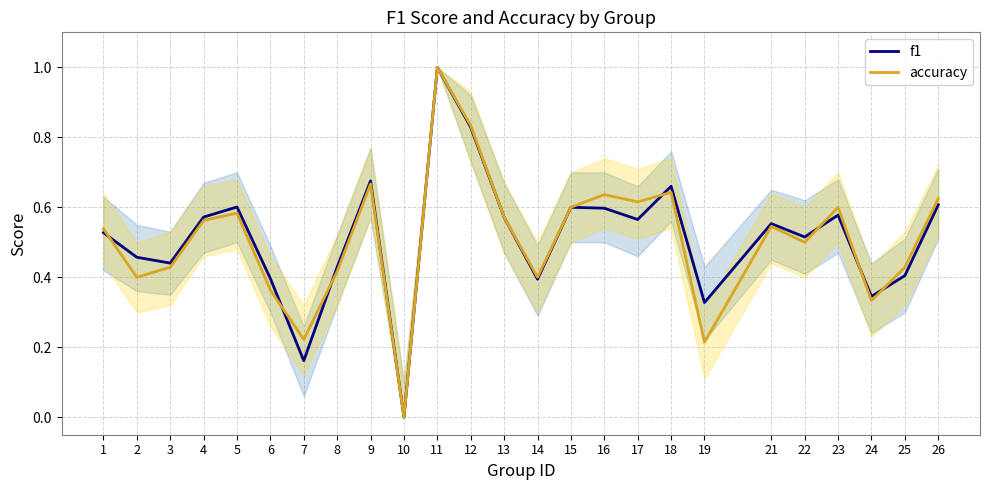

What is the sum of the accuracy values at 1 and 10?

0.5